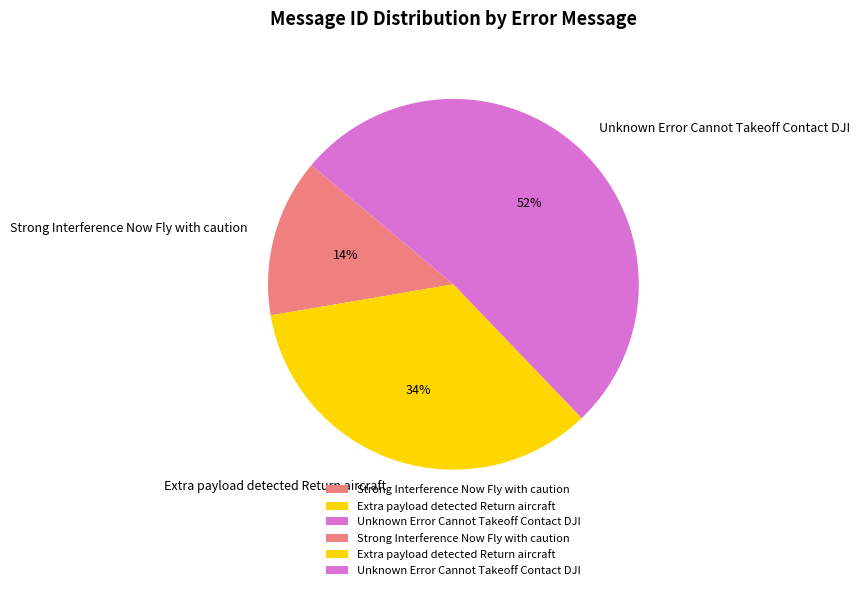

True or false: Unknown Error Cannot Takeoff Contact DJI accounts for 43% of the total.

False